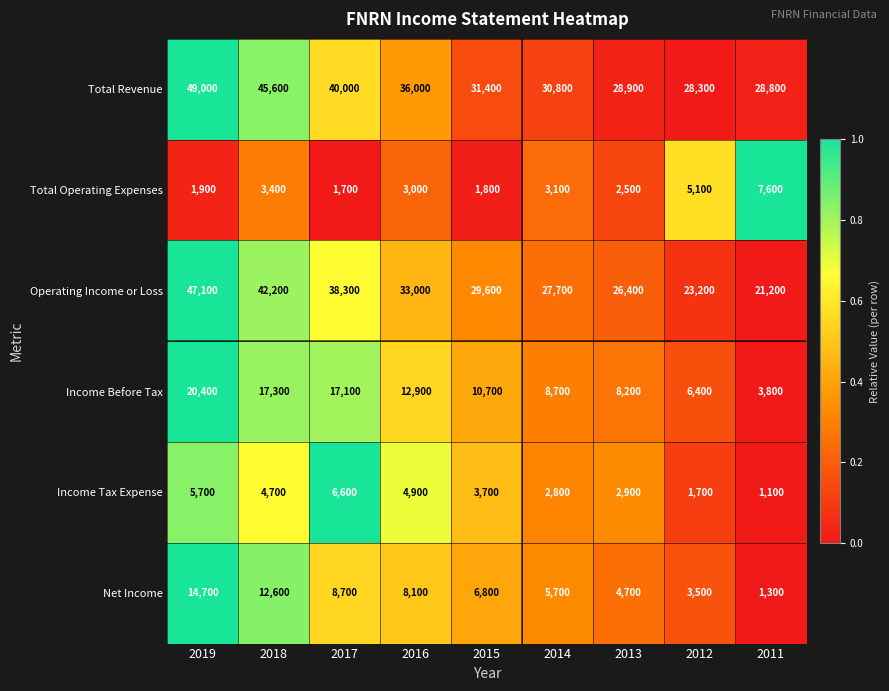

What is the sum of the Operating Income or Loss values at 2019 and 2016?

80100